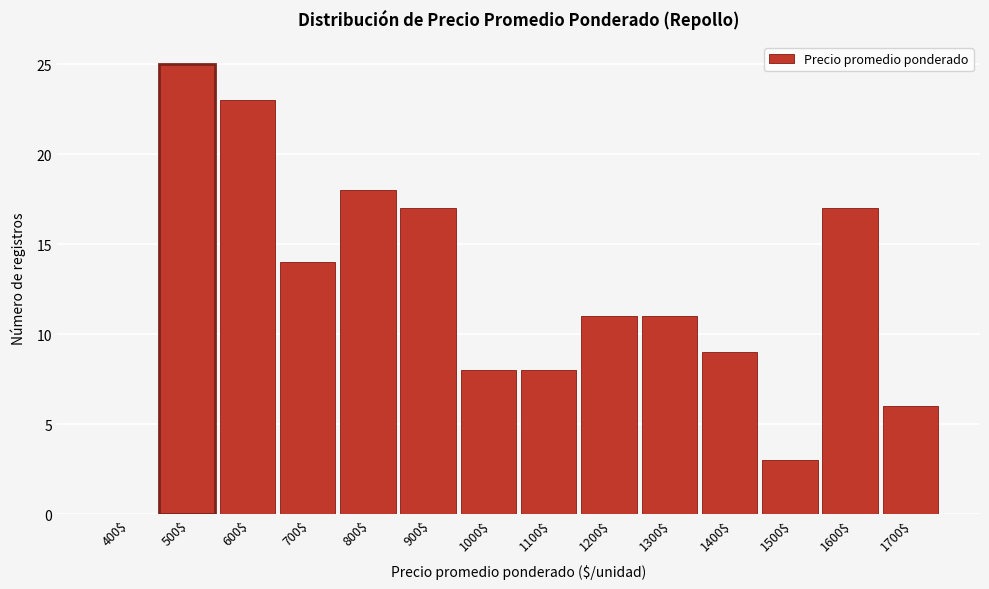

What is the greatest value displayed?

25